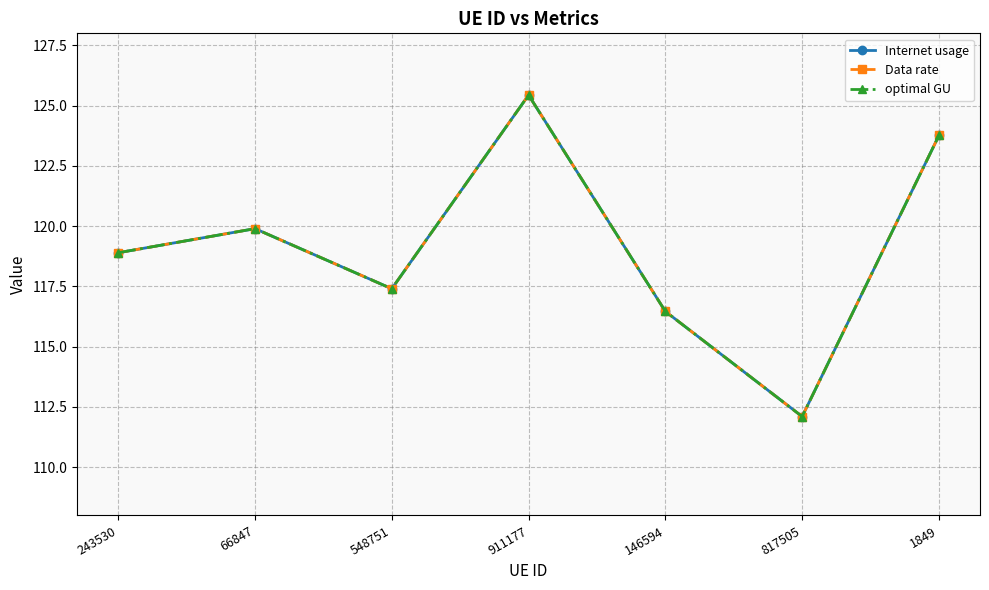

True or false: Data rate has more than 2 points higher than both neighbors.

False